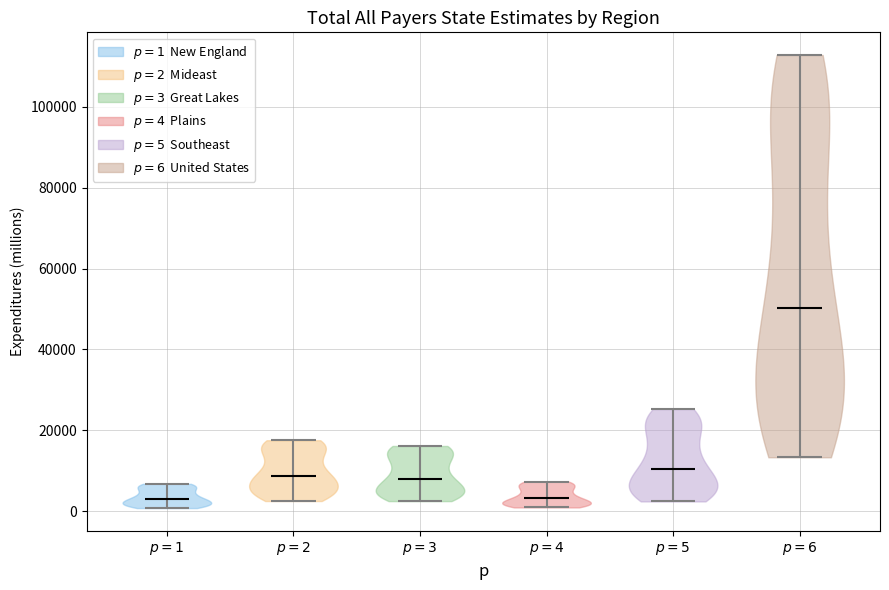

Which violin has the highest median line?

$p=6$